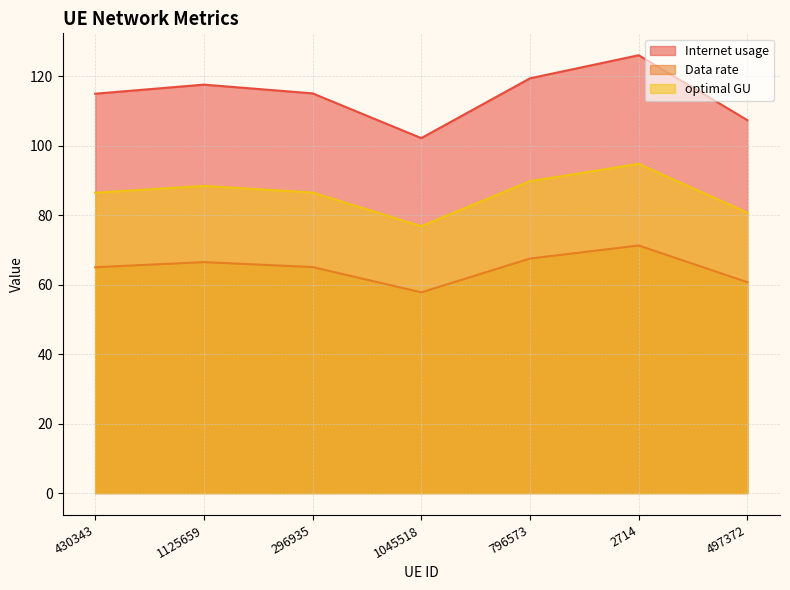

Which category has the highest value in the Data rate series?

2714